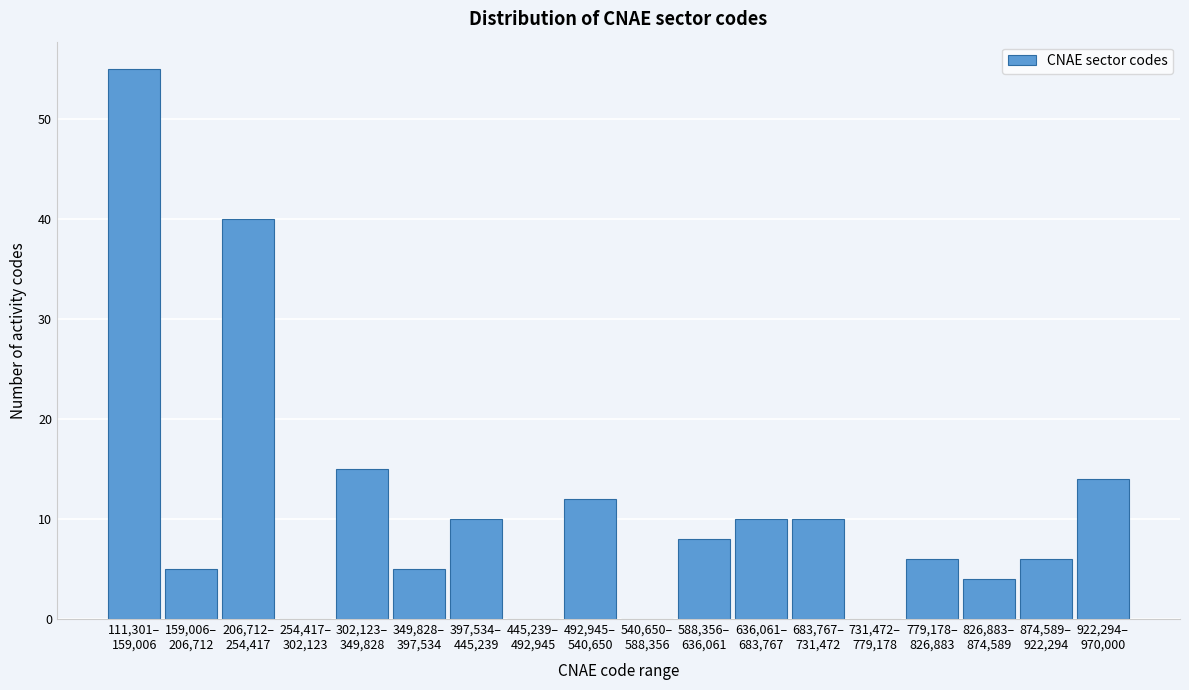

What is the greatest value displayed?

55